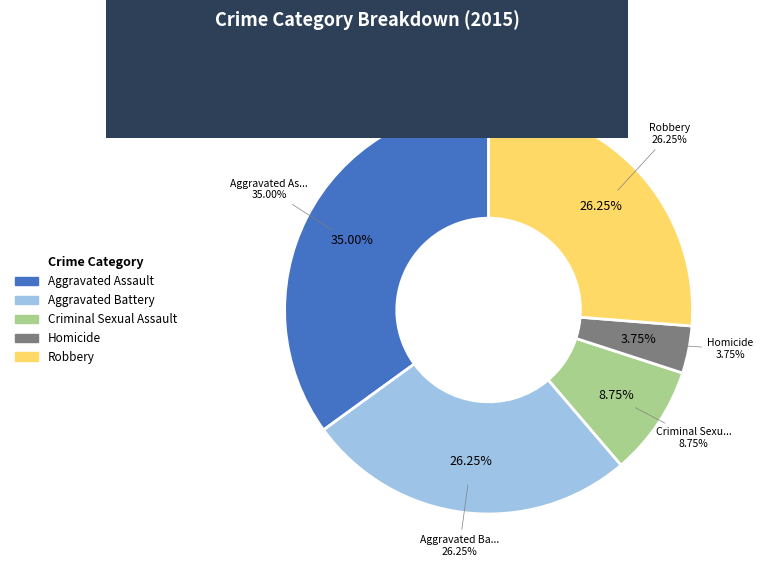

Does Aggravated Battery account for over 50% of the chart?

No